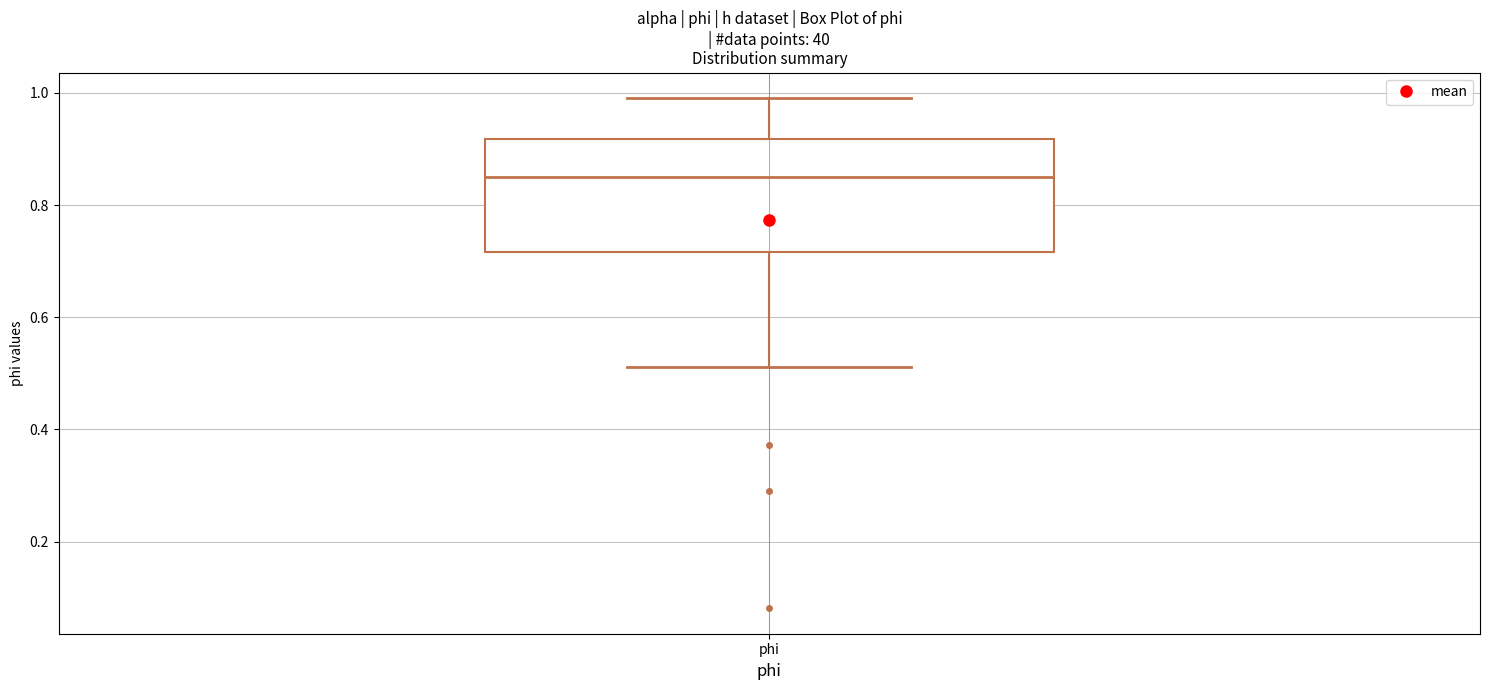

Where does the median line of the box for phi sit on the y-axis? The values are not printed on the chart, so give them approximately, as read against the axis.

0.86